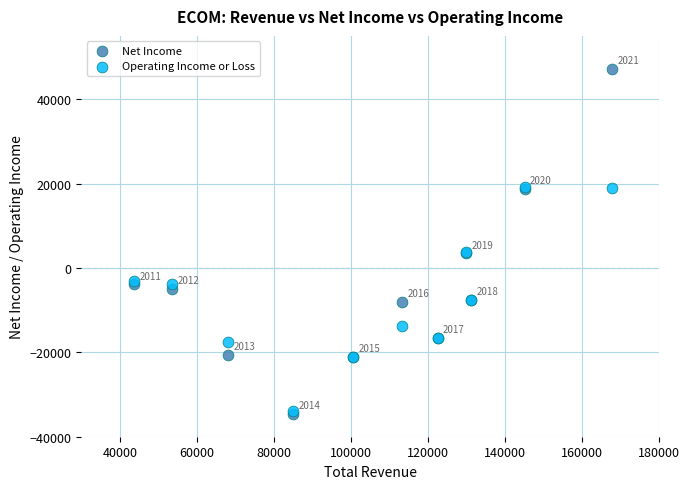

In the Net Income series, what Y value is closest to 6350?

3500